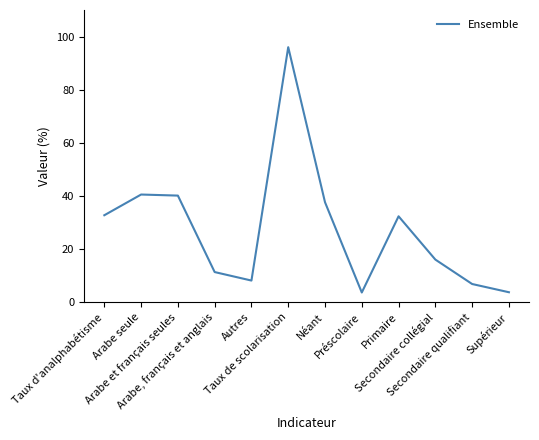

Rank the categories by value from lowest to highest.

Préscolaire, Supérieur, Secondaire qualifiant, Autres, Arabe, français et anglais, Secondaire collégial, Primaire, Taux d'analphabétisme, Néant, Arabe et français seules, Arabe seule, Taux de scolarisation